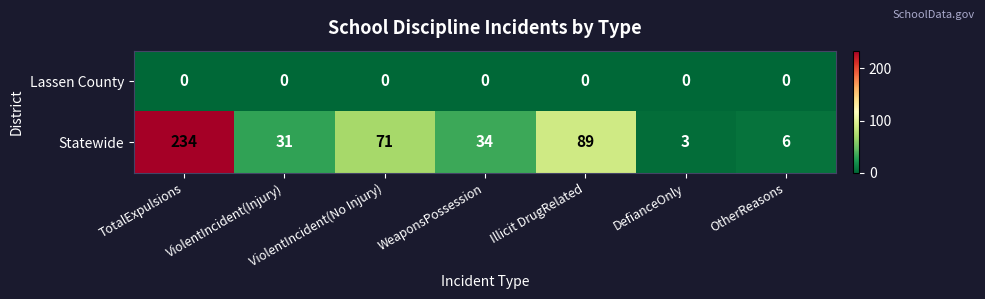

Where does the Statewide series first go above 34?

TotalExpulsions